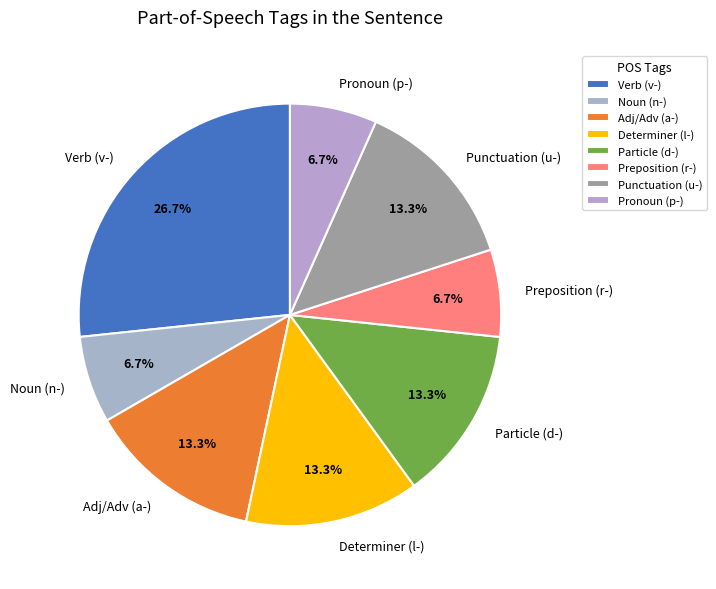

Is there a majority slice in this chart?

No